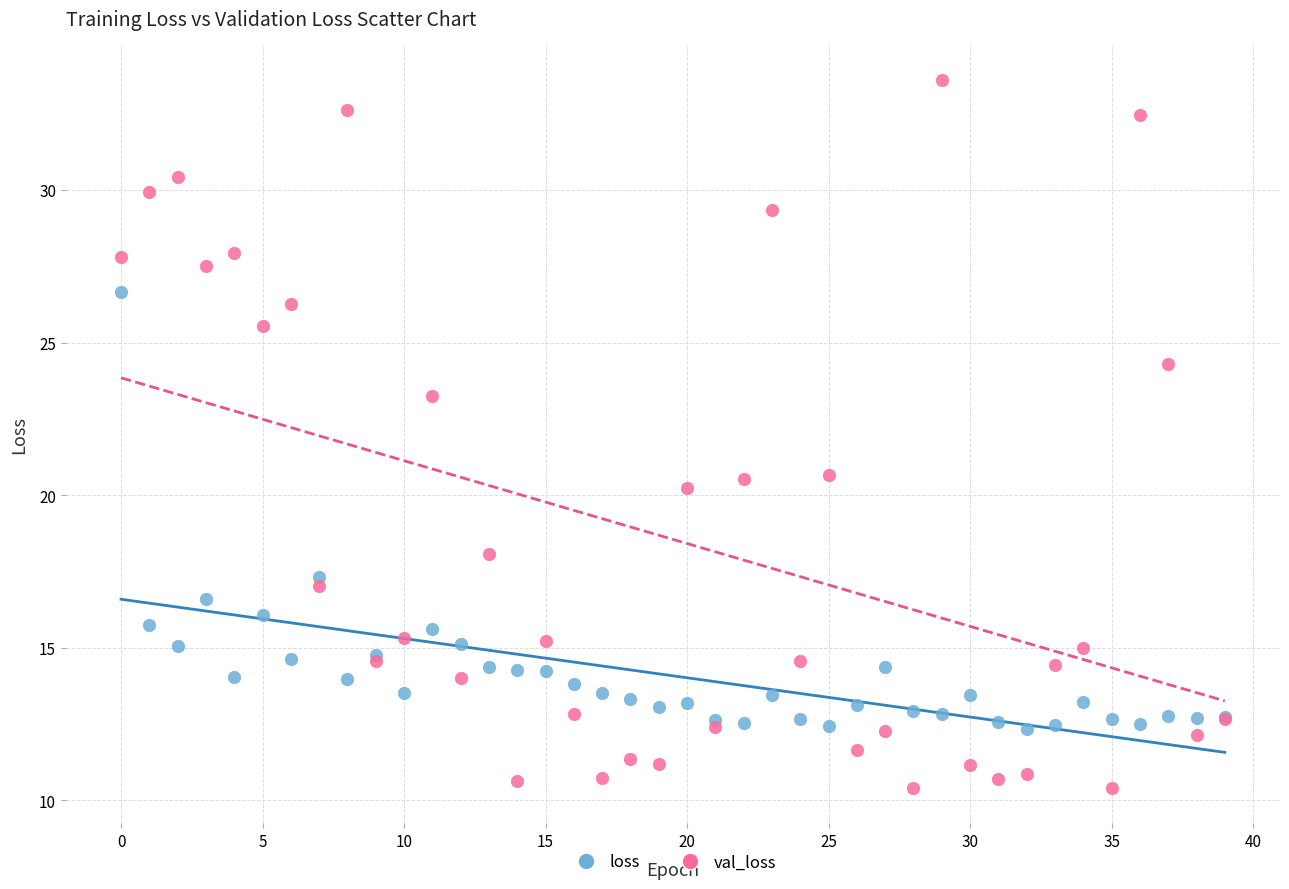

What are all the series names shown in the legend?

loss, val_loss